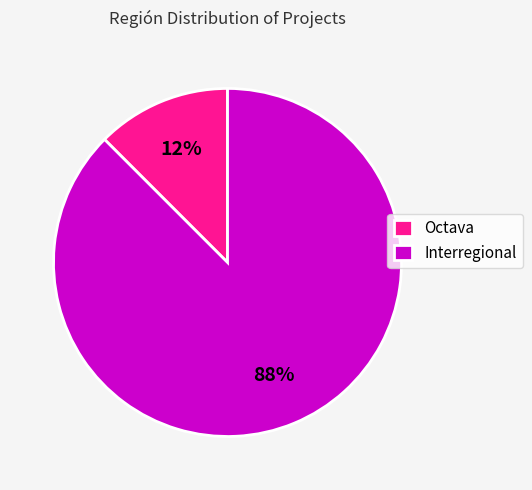

Which has a higher value, Interregional or Octava?

Interregional